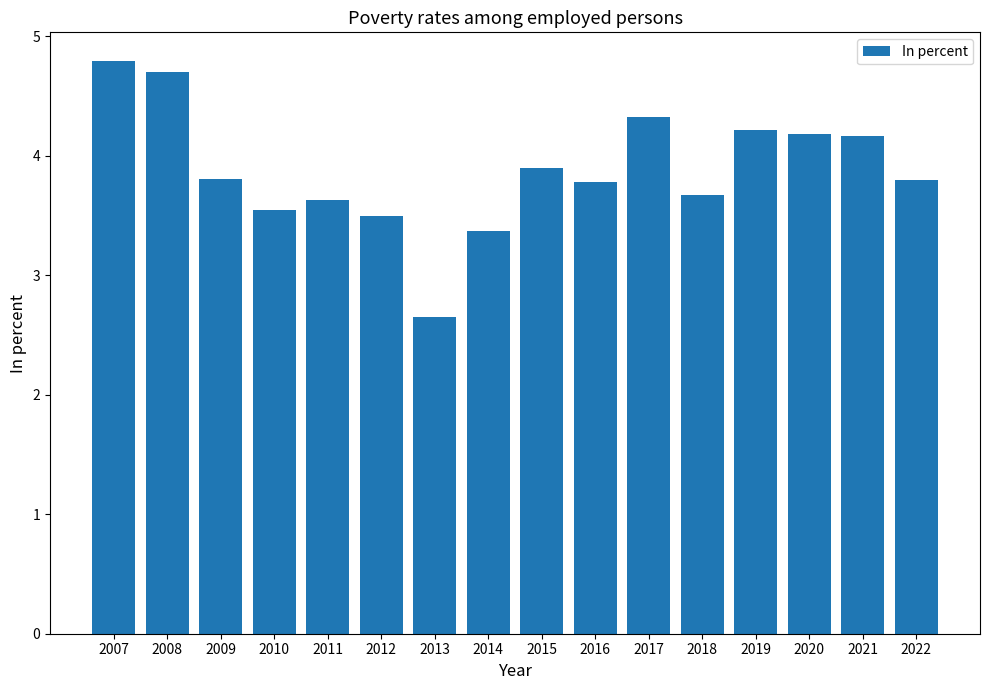

The value at 2007 is 7.9. True or false?

False